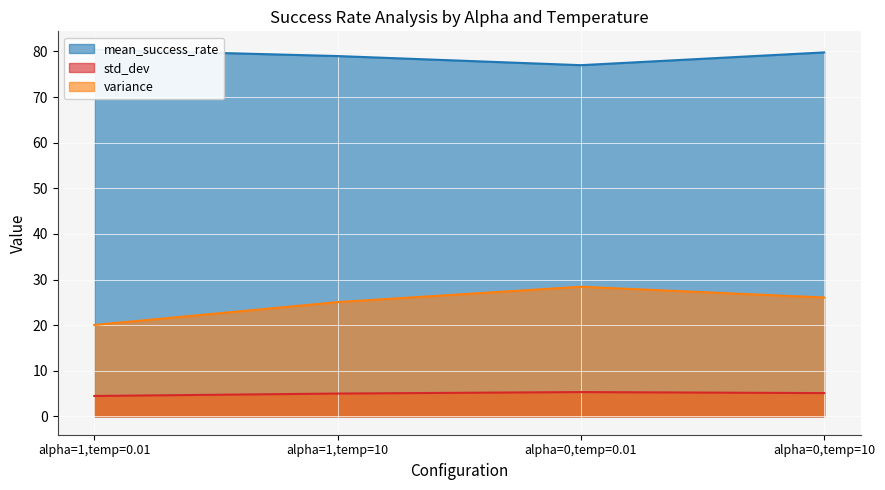

At which category is the sum across all series the highest?

alpha=0,temp=10